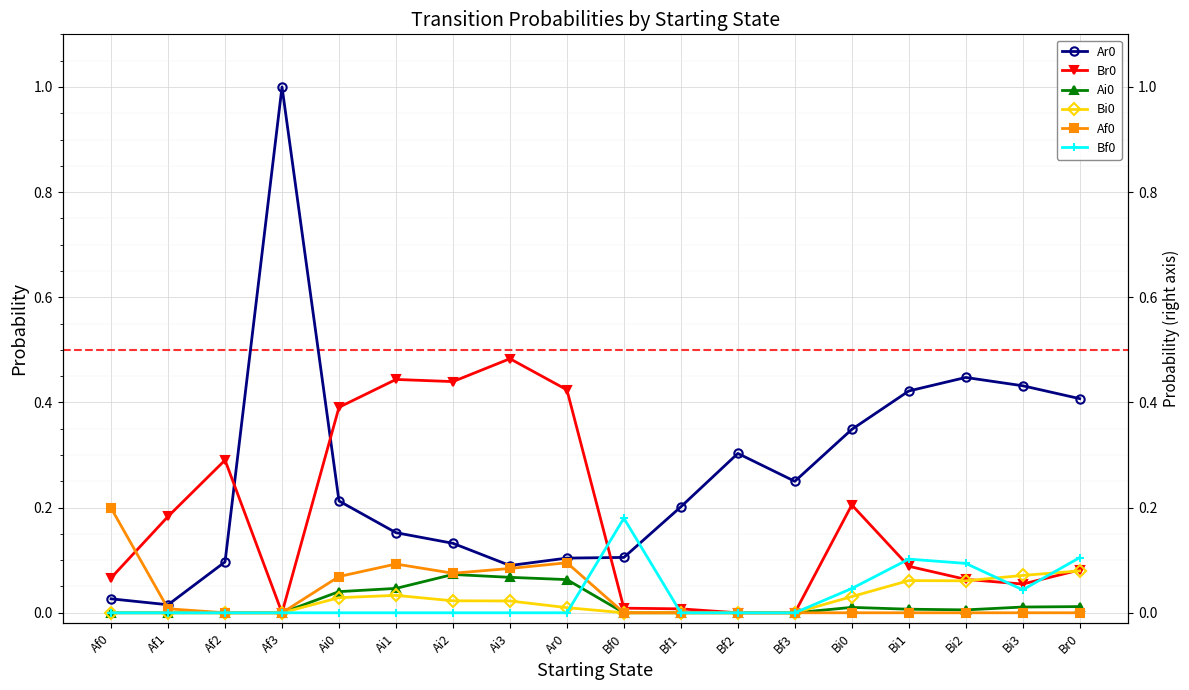

Between Af3 and Ai1, which is larger?

Af3